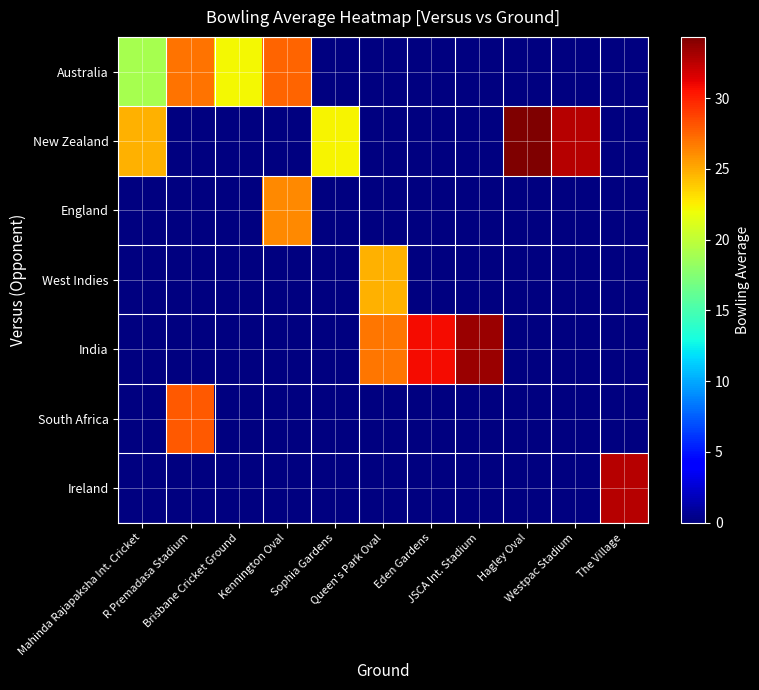

Reading right to left, extract all data points from this chart.

Australia: The Village=0.0	Westpac Stadium=0.0	Hagley Oval=0.0	JSCA Int. Stadium=0.0	Eden Gardens=0.0	Queen's Park Oval=0.0	Sophia Gardens=0.0	Kennington Oval=27.6	Brisbane Cricket Ground=22.2	R Premadasa Stadium=27.0	Mahinda Rajapaksha Int. Cricket=19.0
New Zealand: The Village=0.0	Westpac Stadium=32.6	Hagley Oval=34.3	JSCA Int. Stadium=0.0	Eden Gardens=0.0	Queen's Park Oval=0.0	Sophia Gardens=22.3	Kennington Oval=0.0	Brisbane Cricket Ground=0.0	R Premadasa Stadium=0.0	Mahinda Rajapaksha Int. Cricket=24.8
England: The Village=0.0	Westpac Stadium=0.0	Hagley Oval=0.0	JSCA Int. Stadium=0.0	Eden Gardens=0.0	Queen's Park Oval=0.0	Sophia Gardens=0.0	Kennington Oval=26.2	Brisbane Cricket Ground=0.0	R Premadasa Stadium=0.0	Mahinda Rajapaksha Int. Cricket=0.0
West Indies: The Village=0.0	Westpac Stadium=0.0	Hagley Oval=0.0	JSCA Int. Stadium=0.0	Eden Gardens=0.0	Queen's Park Oval=24.8	Sophia Gardens=0.0	Kennington Oval=0.0	Brisbane Cricket Ground=0.0	R Premadasa Stadium=0.0	Mahinda Rajapaksha Int. Cricket=0.0
India: The Village=0.0	Westpac Stadium=0.0	Hagley Oval=0.0	JSCA Int. Stadium=33.5	Eden Gardens=30.8	Queen's Park Oval=26.9	Sophia Gardens=0.0	Kennington Oval=0.0	Brisbane Cricket Ground=0.0	R Premadasa Stadium=0.0	Mahinda Rajapaksha Int. Cricket=0.0
South Africa: The Village=0.0	Westpac Stadium=0.0	Hagley Oval=0.0	JSCA Int. Stadium=0.0	Eden Gardens=0.0	Queen's Park Oval=0.0	Sophia Gardens=0.0	Kennington Oval=0.0	Brisbane Cricket Ground=0.0	R Premadasa Stadium=27.9	Mahinda Rajapaksha Int. Cricket=0.0
Ireland: The Village=32.7	Westpac Stadium=0.0	Hagley Oval=0.0	JSCA Int. Stadium=0.0	Eden Gardens=0.0	Queen's Park Oval=0.0	Sophia Gardens=0.0	Kennington Oval=0.0	Brisbane Cricket Ground=0.0	R Premadasa Stadium=0.0	Mahinda Rajapaksha Int. Cricket=0.0